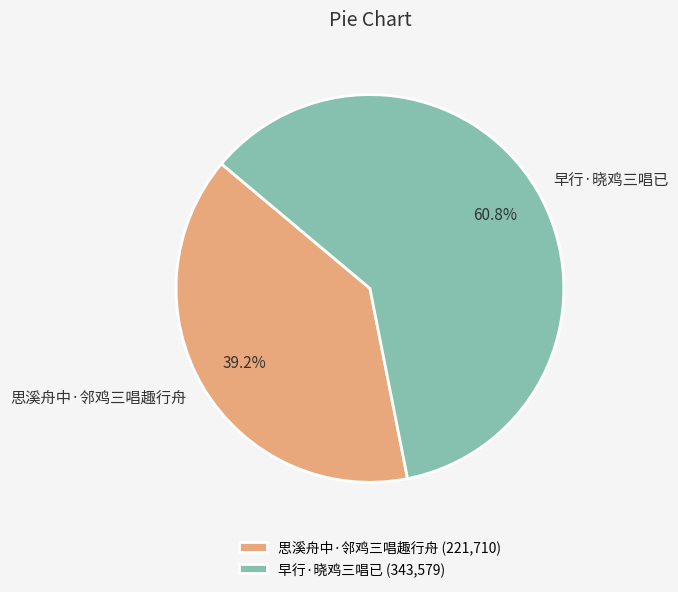

Which category has the smallest portion of the pie?

思溪舟中·邻鸡三唱趣行舟